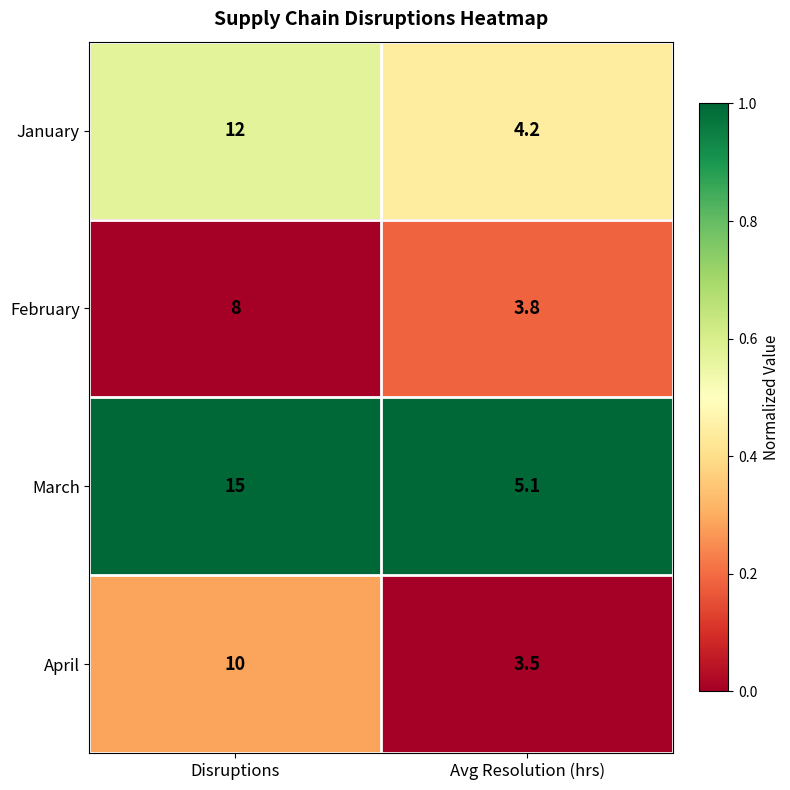

List the labels in order of January value, largest first.

Disruptions, Avg Resolution (hrs)